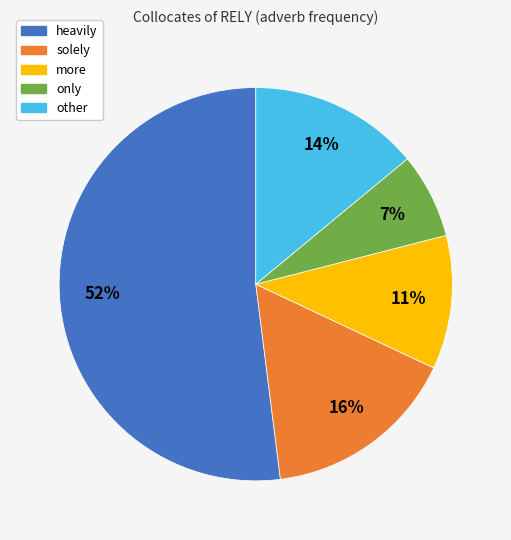

Which category accounts for the majority?

heavily